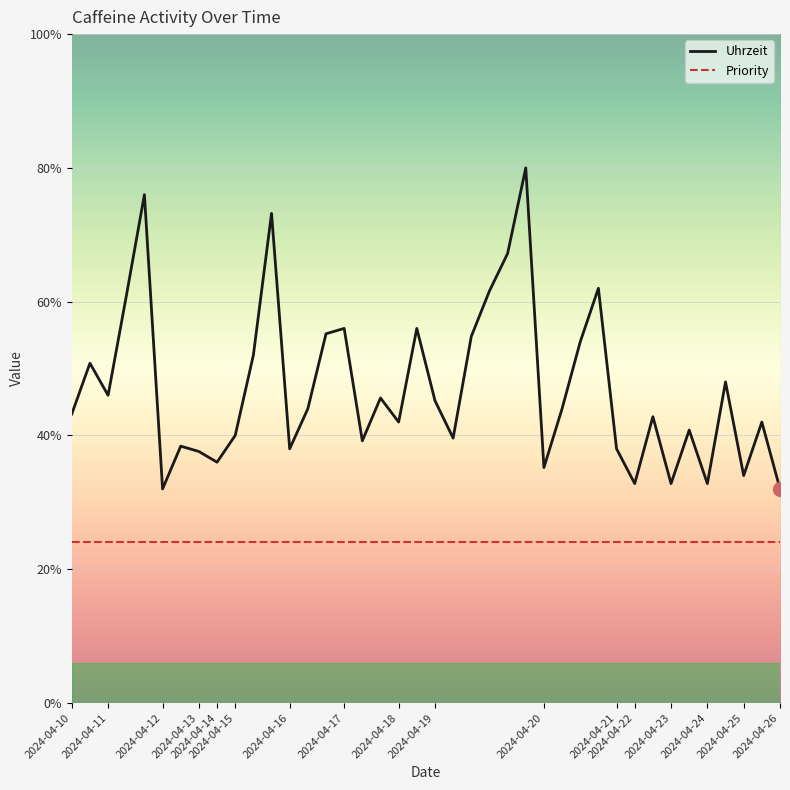

What are all the series names shown in the legend?

Uhrzeit, Priority